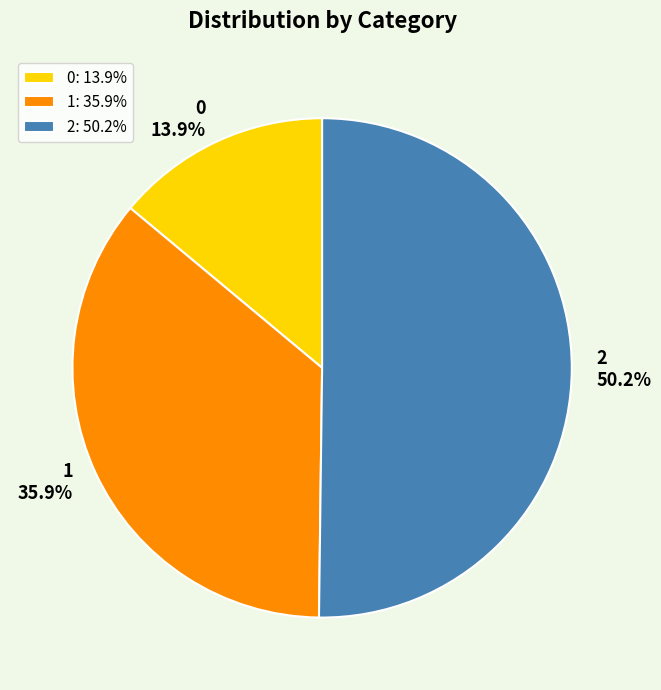

What is the largest slice in the pie chart?

2